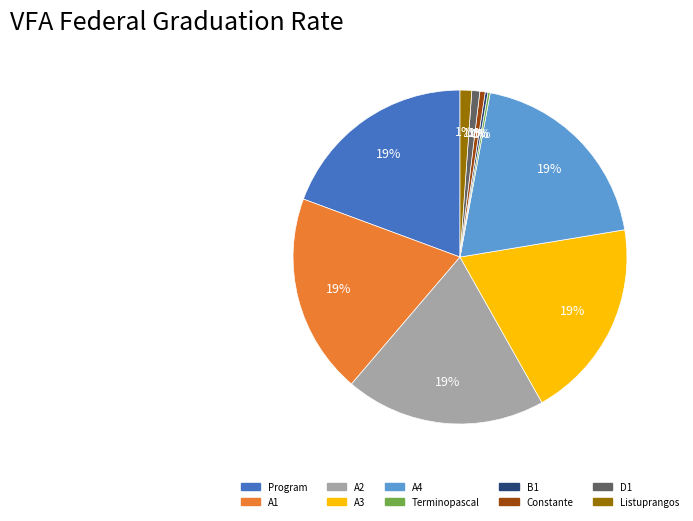

True or false: A4 accounts for 27% of the total.

False